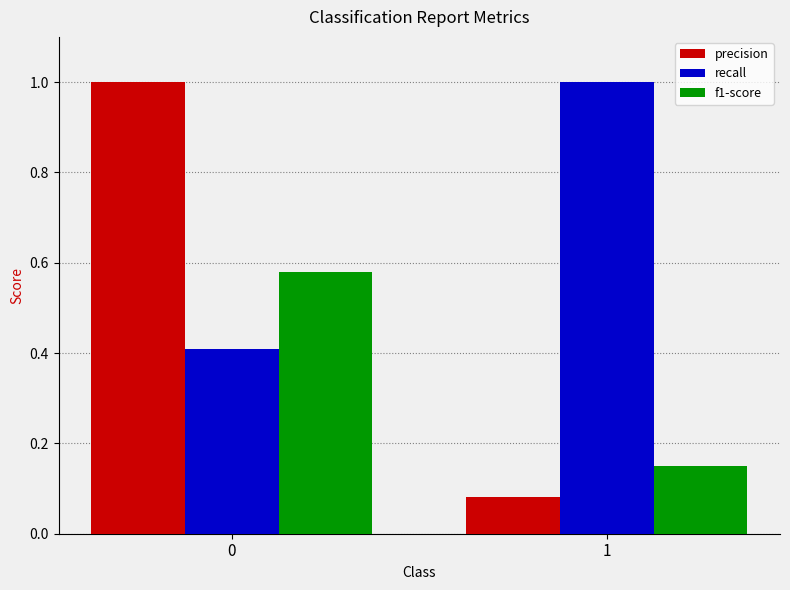

At 0, list the series in order from smallest to largest.

recall, f1-score, precision